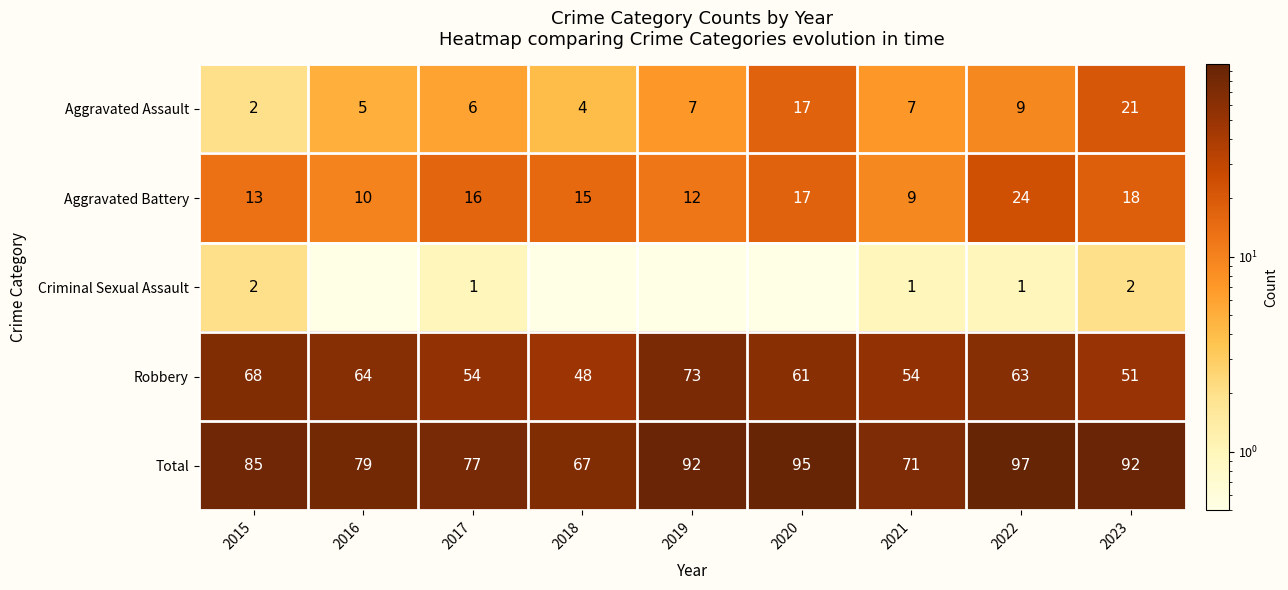

At which category is the sum across all series the highest?

2022